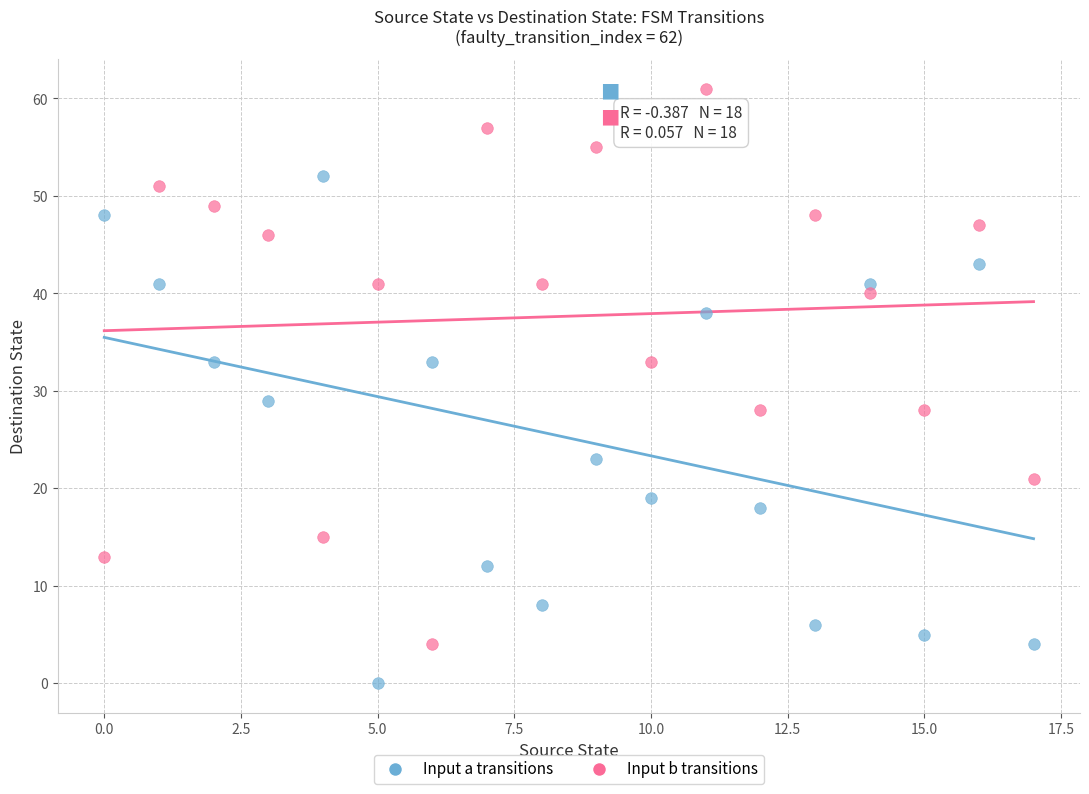

Across all data points, what is the range of Y values (max minus min)?

61